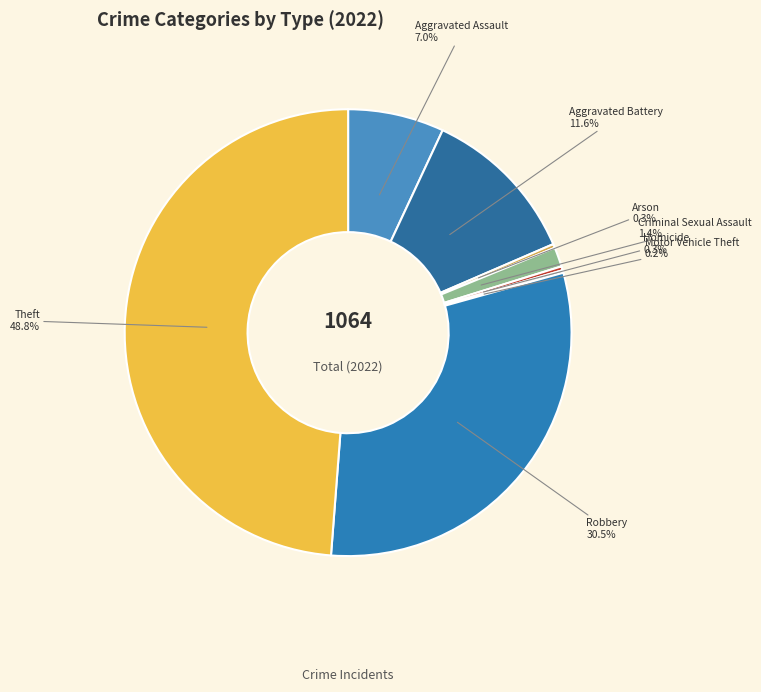

What portion of the pie excludes Criminal Sexual Assault?

98.6%